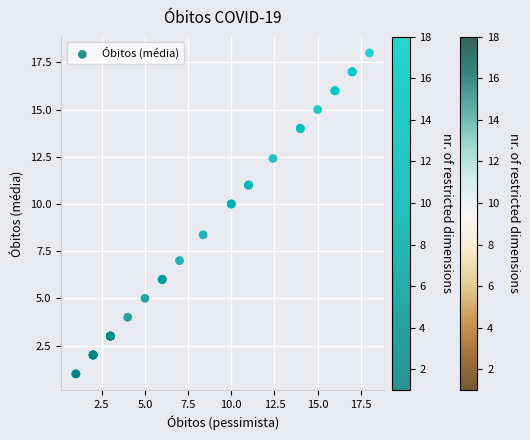

What Y value in the scatter plot is closest to 9?

8.4